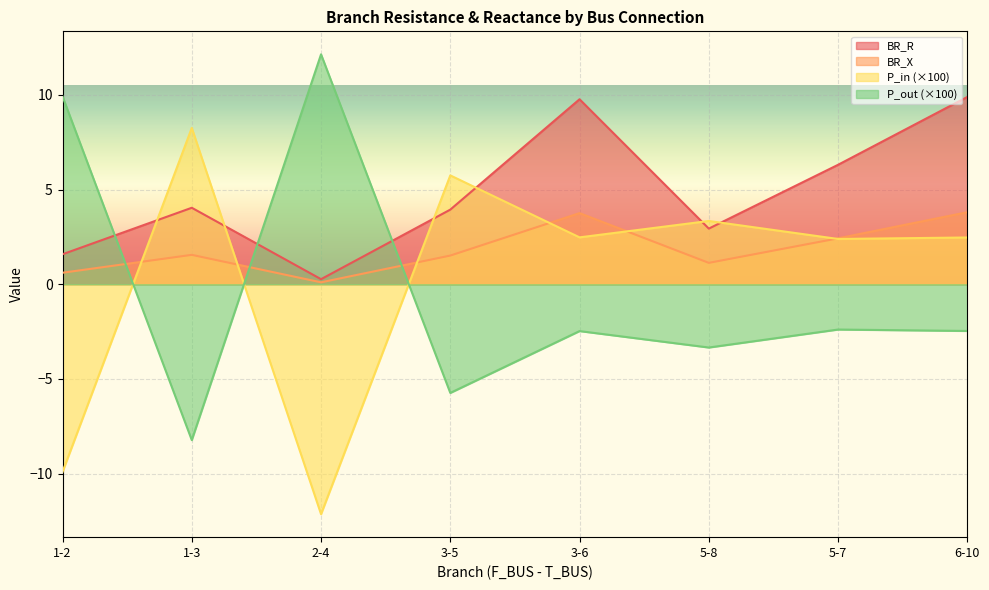

How many lines are shown in the chart?

4